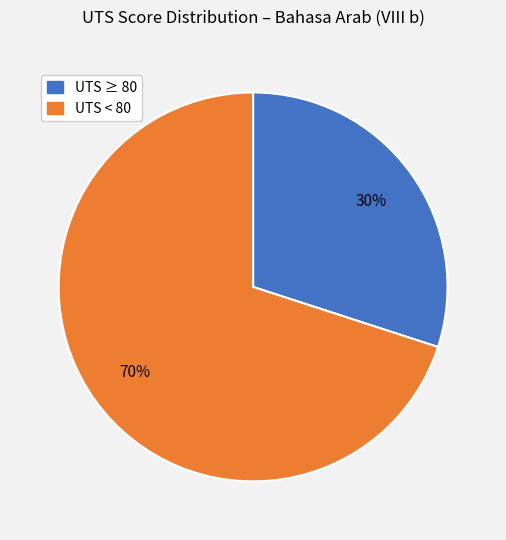

What is the ratio of the value at UTS ≥ 80 to the value at UTS < 80?

0.4